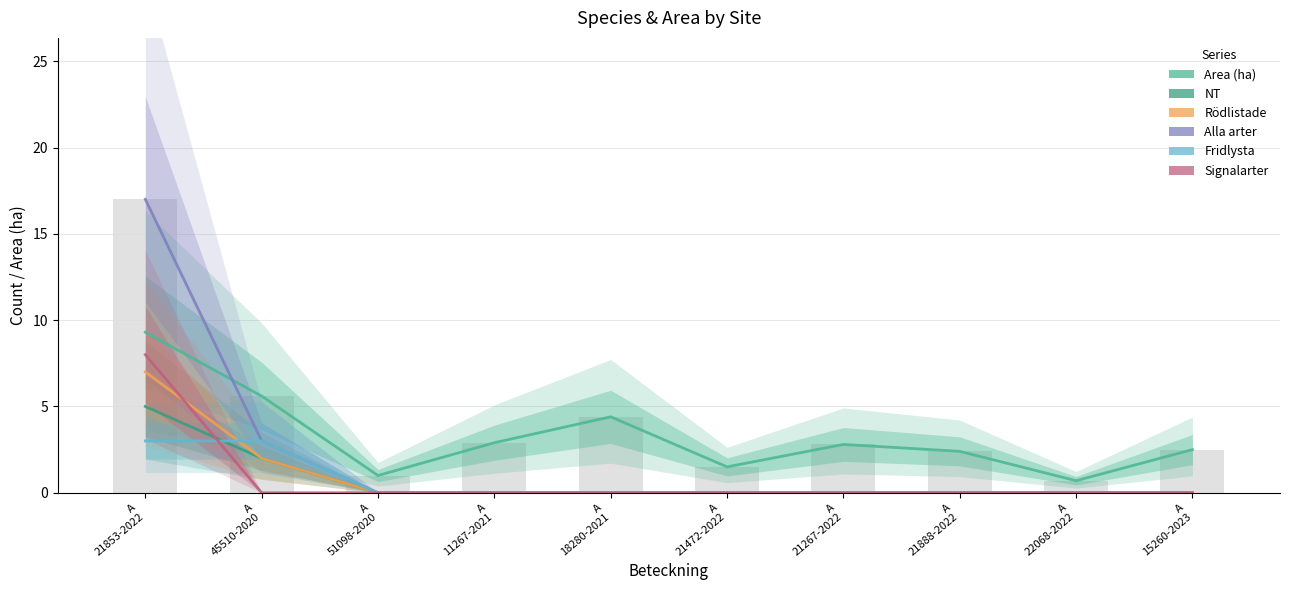

List the labels in order of Signalarter value, largest first.

A
21853-2022, A
45510-2020, A
51098-2020, A
11267-2021, A
18280-2021, A
21472-2022, A
21267-2022, A
21888-2022, A
22068-2022, A
15260-2023